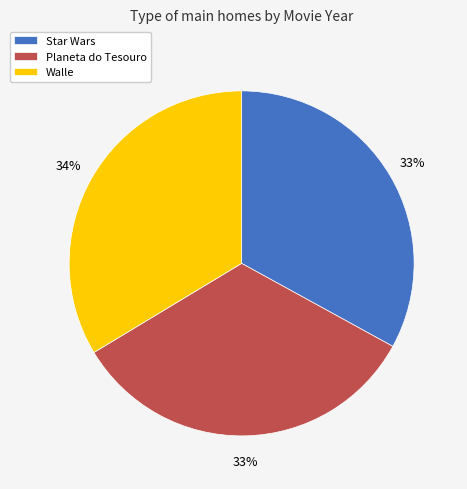

Between Walle and Star Wars, which is larger?

Walle